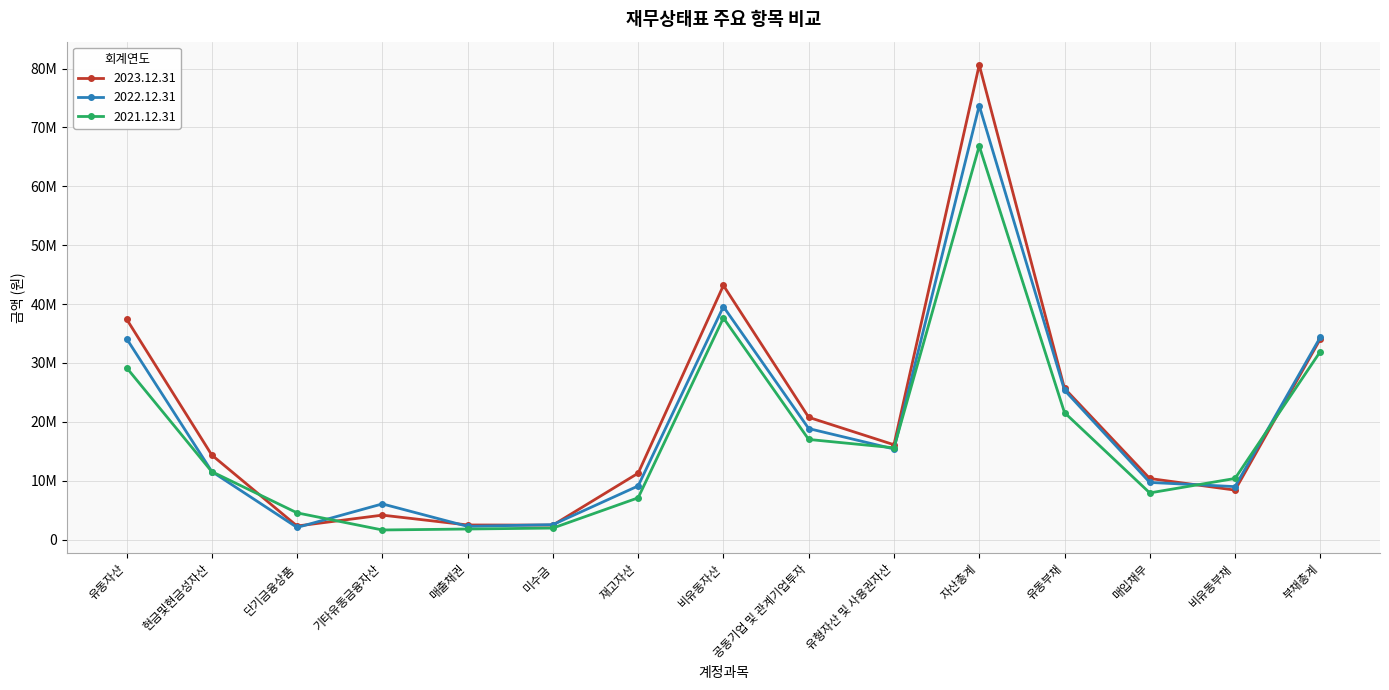

What is the label of the 10th point from the left?

유형자산 및 사용권자산